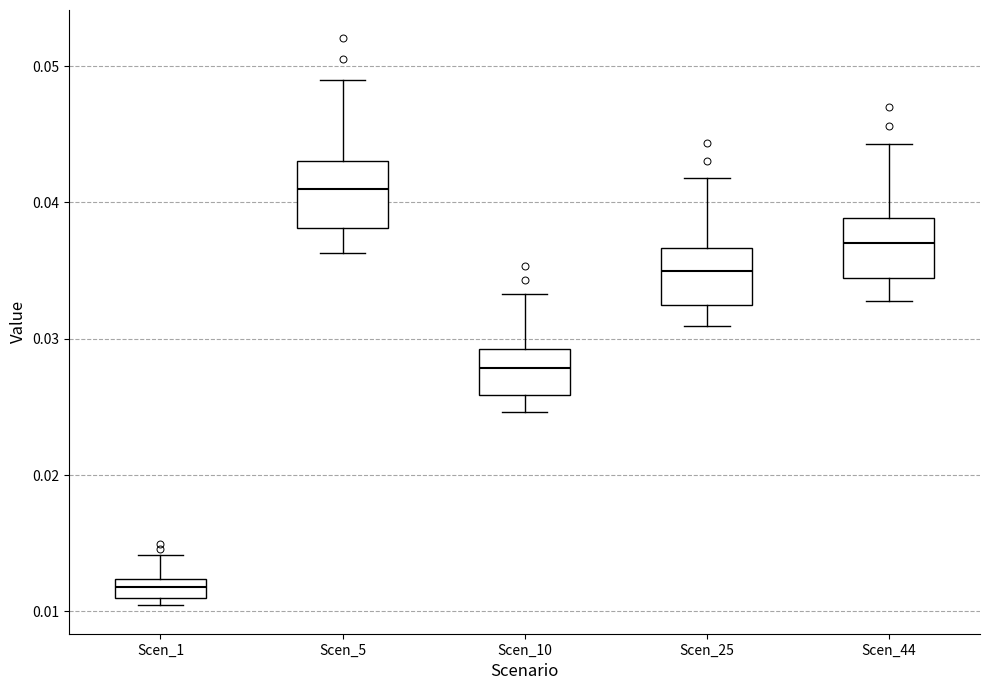

Where is the upper edge of the box for Scen_5 on the y-axis? The values are not printed on the chart, so give them approximately, as read against the axis.

0.043